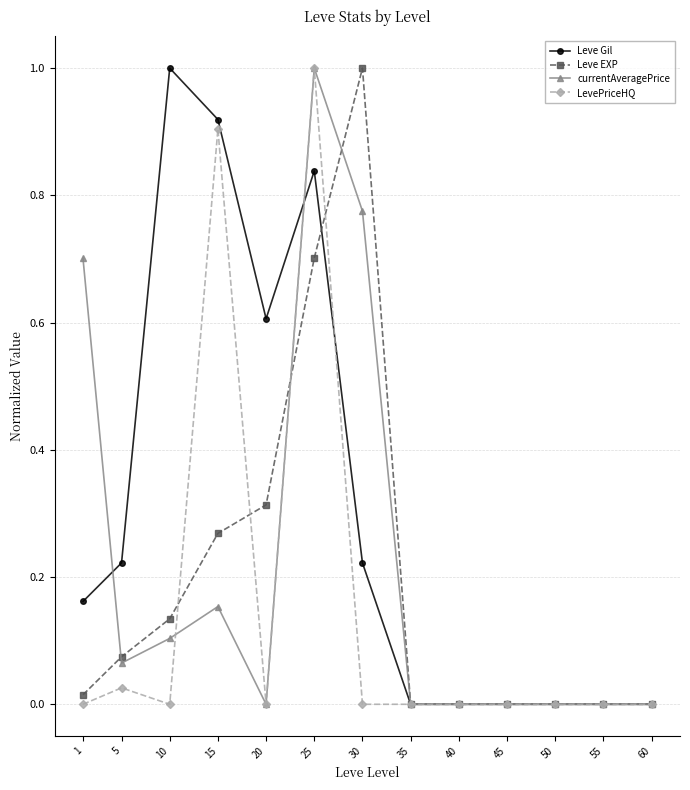

Count the number of categories in the chart.

13